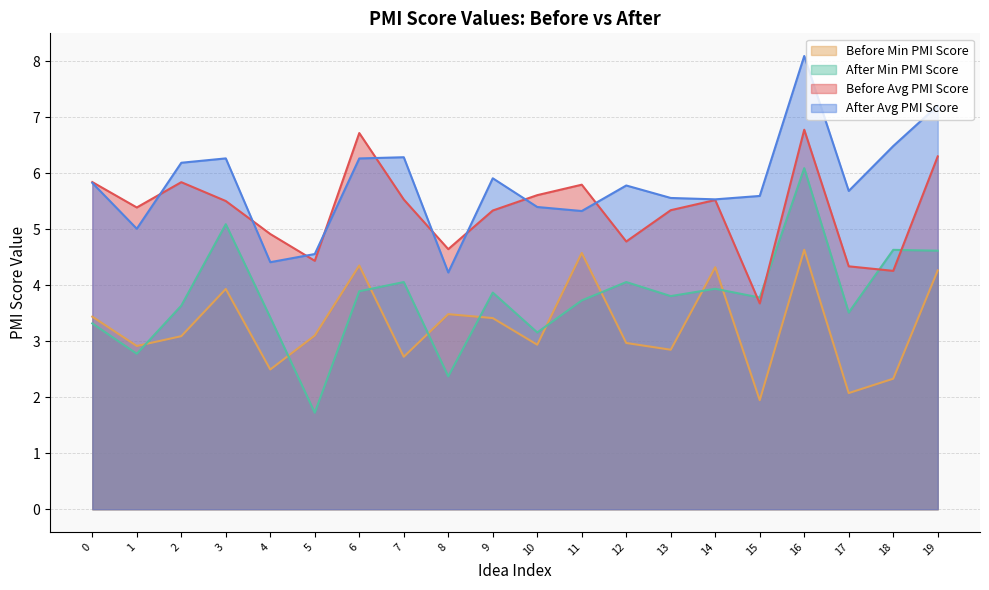

At which category is the sum across all series the highest?

16